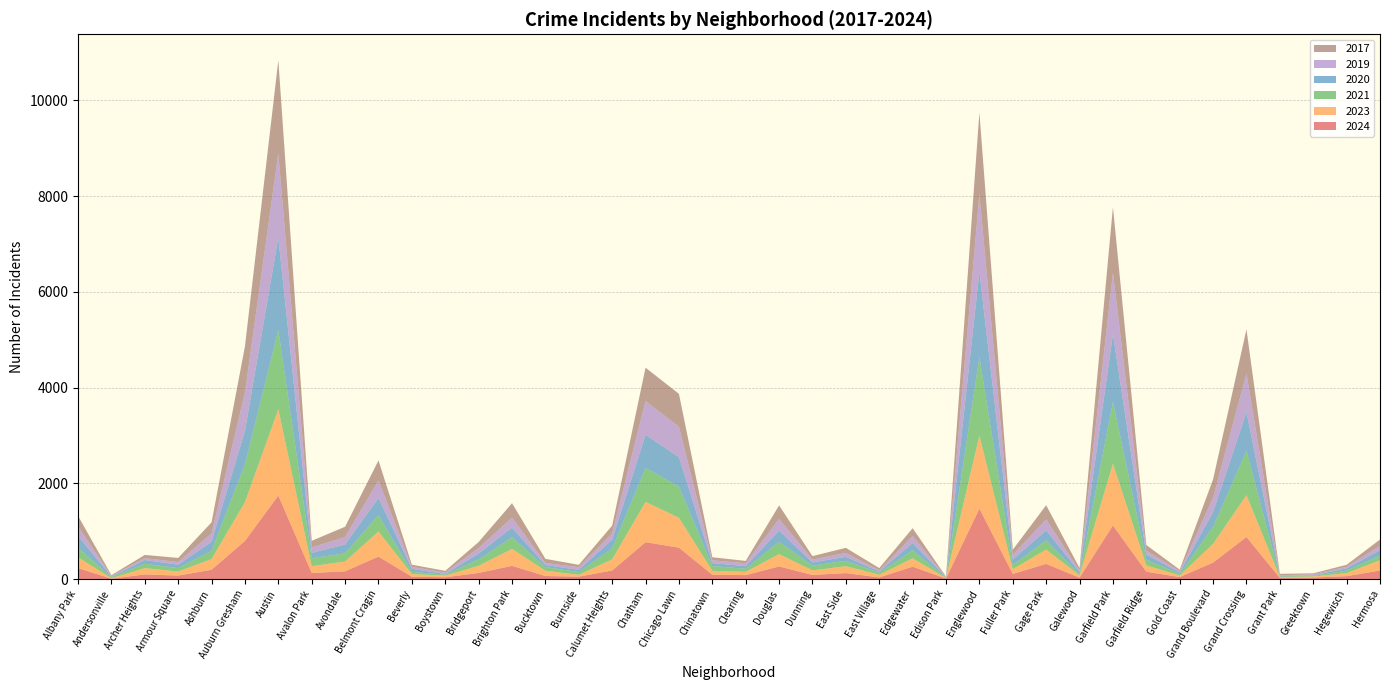

Reading left to right, extract all data points from this chart.

2024: Albany Park=229	Andersonville=7	Archer Heights=97	Armour Square=72	Ashburn=194	Auburn Gresham=797	Austin=1744	Avalon Park=127	Avondale=161	Belmont Cragin=469	Beverly=49	Boystown=37	Bridgeport=127	Brighton Park=276	Bucktown=63	Burnside=50	Calumet Heights=179	Chatham=770	Chicago Lawn=656	Chinatown=90	Clearing=82	Douglas=263	Dunning=85	East Side=124	East Village=34	Edgewater=258	Edison Park=11	Englewood=1472	Fuller Park=107	Gage Park=317	Galewood=28	Garfield Park=1120	Garfield Ridge=153	Gold Coast=41	Grand Boulevard=344	Grand Crossing=878	Grant Park=24	Greektown=32	Hegewisch=60	Hermosa=178
2023: Albany Park=225	Andersonville=10	Archer Heights=131	Armour Square=85	Ashburn=224	Auburn Gresham=810	Austin=1805	Avalon Park=142	Avondale=206	Belmont Cragin=523	Beverly=55	Boystown=35	Bridgeport=149	Brighton Park=353	Bucktown=111	Burnside=38	Calumet Heights=233	Chatham=843	Chicago Lawn=624	Chinatown=82	Clearing=68	Douglas=258	Dunning=96	East Side=144	East Village=56	Edgewater=175	Edison Park=9	Englewood=1526	Fuller Park=100	Gage Park=298	Galewood=48	Garfield Park=1291	Garfield Ridge=132	Gold Coast=34	Grand Boulevard=391	Grand Crossing=875	Grant Park=16	Greektown=21	Hegewisch=63	Hermosa=215
2019: Albany Park=195	Andersonville=18	Archer Heights=40	Armour Square=56	Ashburn=175	Auburn Gresham=805	Austin=1760	Avalon Park=113	Avondale=155	Belmont Cragin=366	Beverly=41	Boystown=33	Bridgeport=115	Brighton Park=208	Bucktown=45	Burnside=55	Calumet Heights=137	Chatham=701	Chicago Lawn=638	Chinatown=59	Clearing=62	Douglas=243	Dunning=60	East Side=81	East Village=27	Edgewater=147	Edison Park=9	Englewood=1624	Fuller Park=99	Gage Park=226	Galewood=28	Garfield Park=1282	Garfield Ridge=81	Gold Coast=31	Grand Boulevard=298	Grand Crossing=807	Grant Park=17	Greektown=22	Hegewisch=33	Hermosa=91
2017: Albany Park=227	Andersonville=15	Archer Heights=67	Armour Square=86	Ashburn=232	Auburn Gresham=960	Austin=1943	Avalon Park=140	Avondale=215	Belmont Cragin=420	Beverly=46	Boystown=33	Bridgeport=126	Brighton Park=304	Bucktown=85	Burnside=50	Calumet Heights=159	Chatham=699	Chicago Lawn=686	Chinatown=63	Clearing=49	Douglas=283	Dunning=72	East Side=107	East Village=46	Edgewater=163	Edison Park=12	Englewood=1708	Fuller Park=107	Gage Park=299	Galewood=58	Garfield Park=1374	Garfield Ridge=118	Gold Coast=31	Grand Boulevard=384	Grand Crossing=925	Grant Park=30	Greektown=19	Hegewisch=43	Hermosa=132
2020: Albany Park=243	Andersonville=8	Archer Heights=78	Armour Square=70	Ashburn=192	Auburn Gresham=700	Austin=1933	Avalon Park=111	Avondale=187	Belmont Cragin=360	Beverly=62	Boystown=14	Bridgeport=124	Brighton Park=201	Bucktown=41	Burnside=47	Calumet Heights=180	Chatham=695	Chicago Lawn=614	Chinatown=60	Clearing=55	Douglas=235	Dunning=66	East Side=83	East Village=24	Edgewater=152	Edison Park=5	Englewood=1779	Fuller Park=112	Gage Park=209	Galewood=43	Garfield Park=1414	Garfield Ridge=107	Gold Coast=28	Grand Boulevard=309	Grand Crossing=812	Grant Park=7	Greektown=11	Hegewisch=46	Hermosa=114
2021: Albany Park=202	Andersonville=23	Archer Heights=91	Armour Square=72	Ashburn=168	Auburn Gresham=790	Austin=1655	Avalon Park=166	Avondale=169	Belmont Cragin=340	Beverly=47	Boystown=19	Bridgeport=133	Brighton Park=243	Bucktown=77	Burnside=57	Calumet Heights=229	Chatham=708	Chicago Lawn=652	Chinatown=101	Clearing=63	Douglas=257	Dunning=100	East Side=113	East Village=42	Edgewater=167	Edison Park=6	Englewood=1641	Fuller Park=88	Gage Park=194	Galewood=25	Garfield Park=1292	Garfield Ridge=120	Gold Coast=31	Grand Boulevard=357	Grand Crossing=921	Grant Park=15	Greektown=14	Hegewisch=53	Hermosa=96